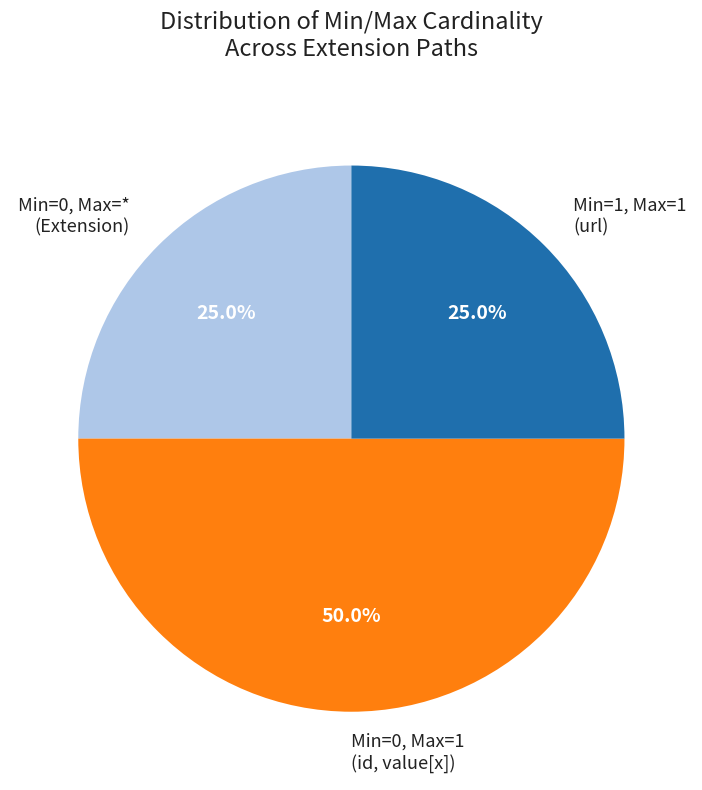

Which category has the biggest portion of the pie?

Min=0, Max=1 (id, value[x])